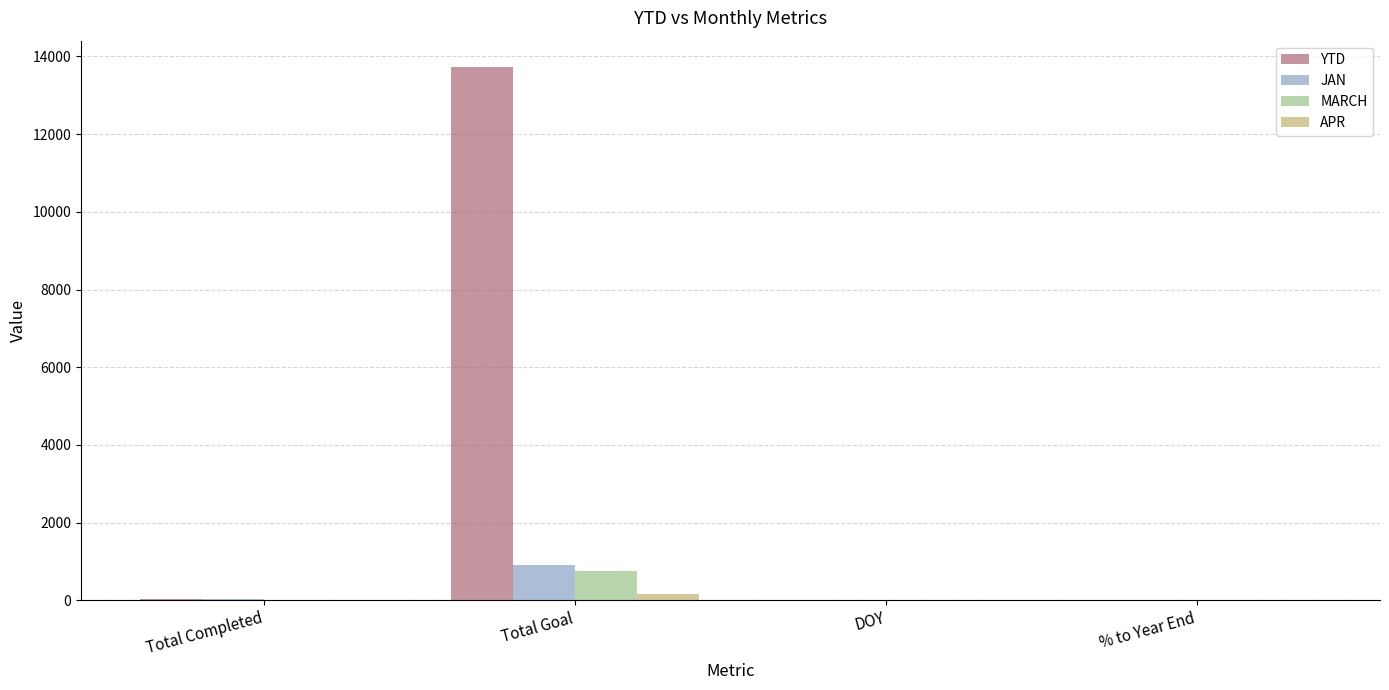

Which series has the largest range (max minus min)?

YTD